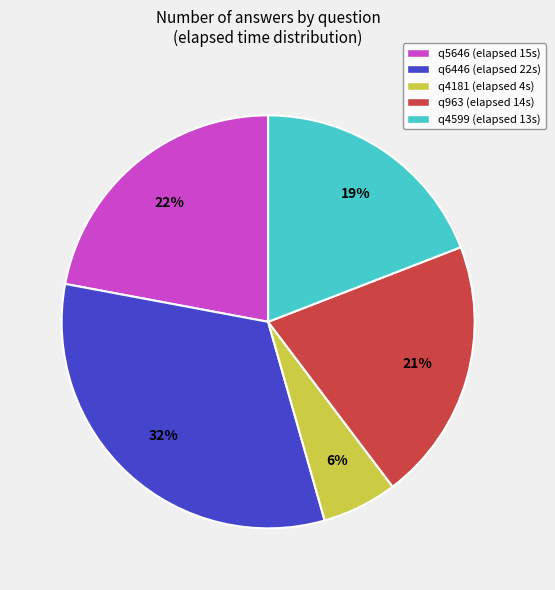

To the nearest percent, what is the combined percentage of q963 and q4599?

40%